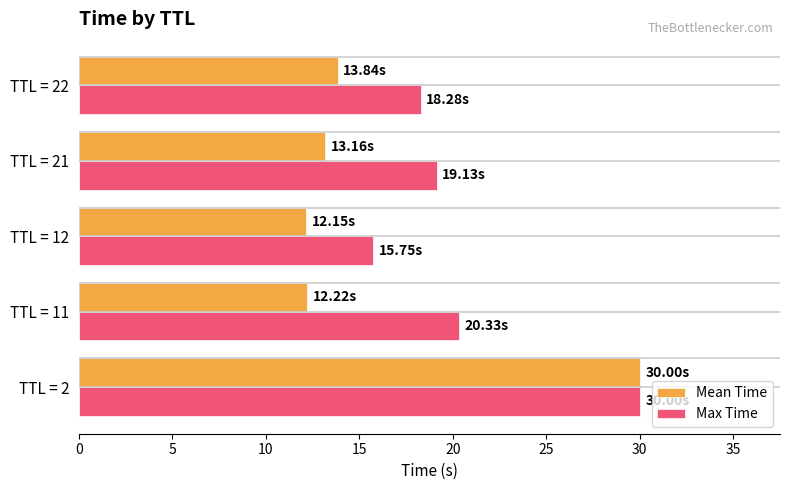

What is the total value across all series at TTL = 21?

32.3